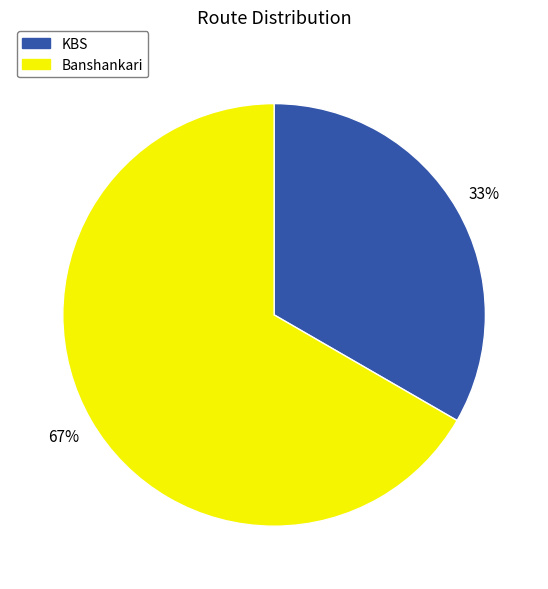

To the nearest percent, what is the average slice percentage?

50%